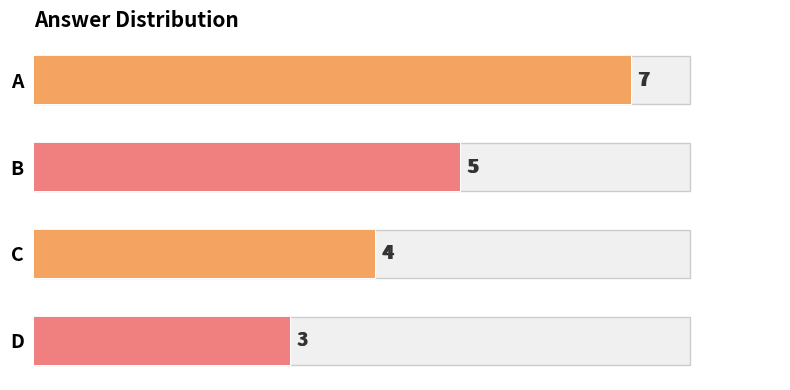

Reading right to left, transcribe all the data shown in this chart.

3	4	5	7